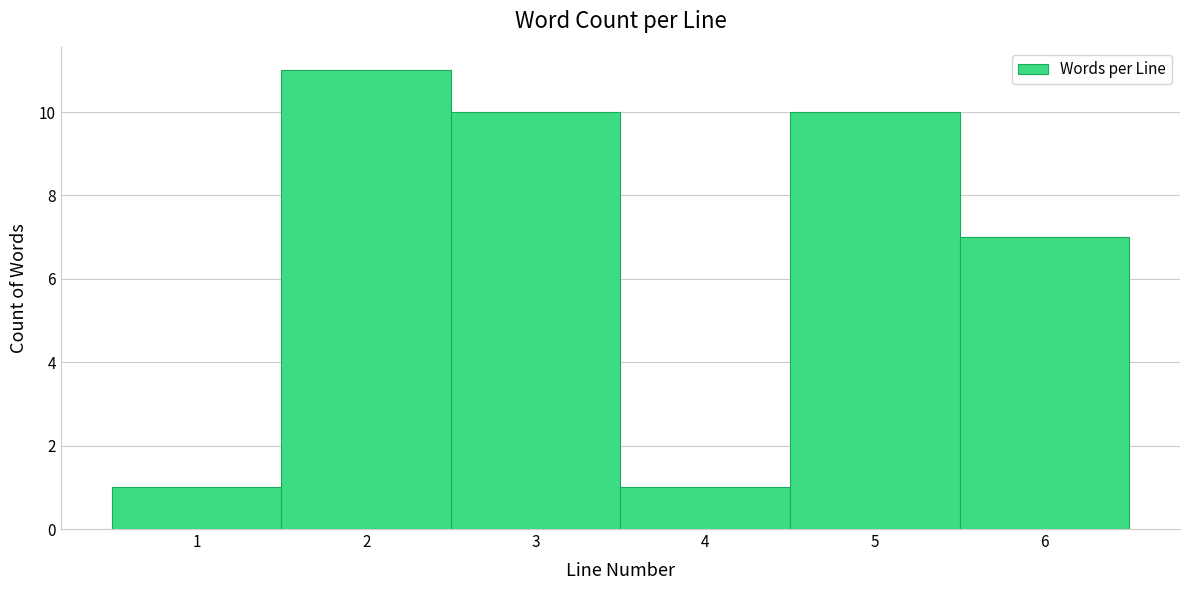

How tall is the bar that spans 1.5 to 2.5 on the x-axis? The values are not printed on the chart, so give them approximately, as read against the axis.

11